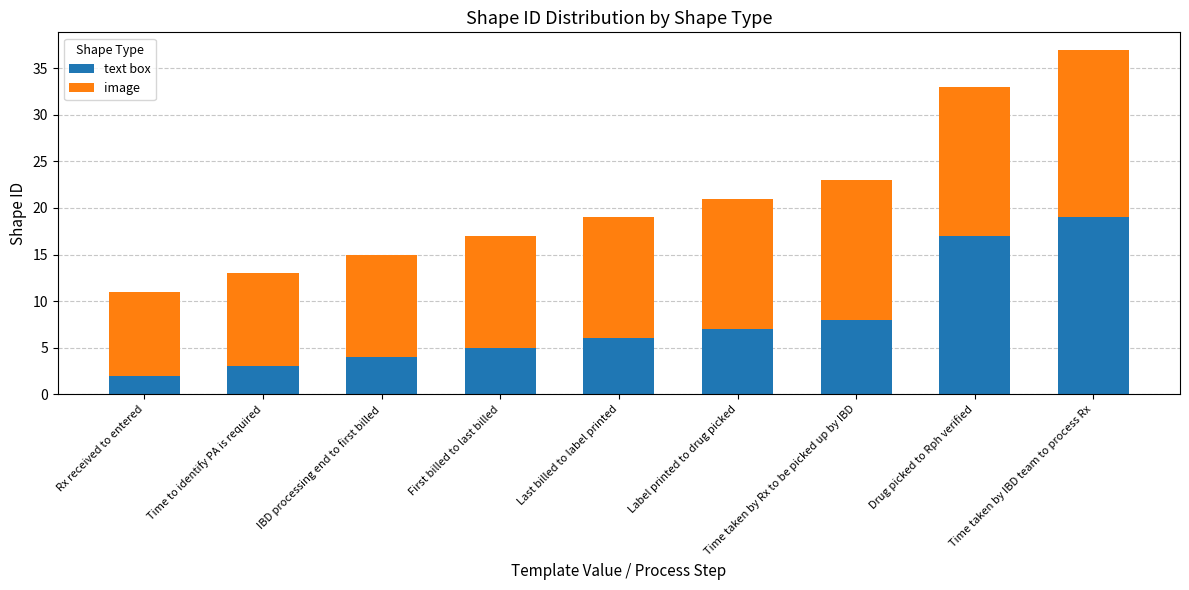

Which category has the highest value in the text box series?

Time taken by IBD team to process Rx